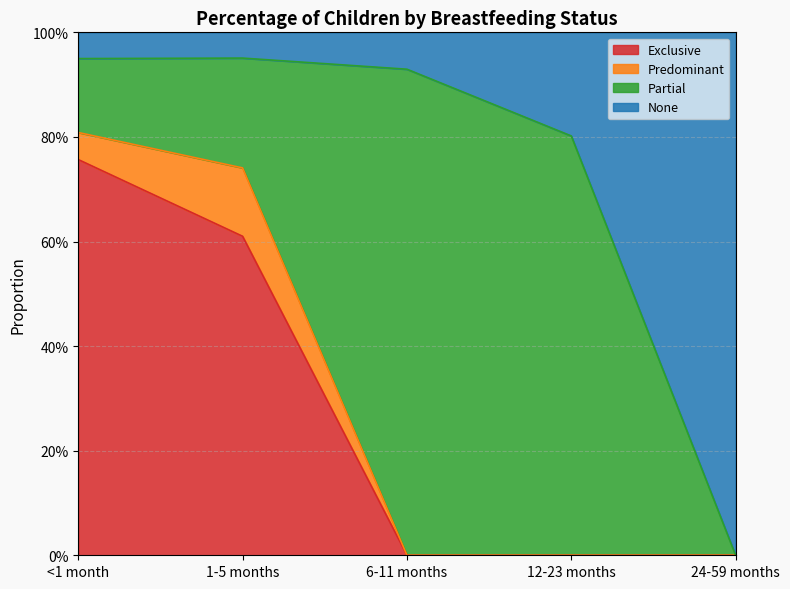

What position from the left is 12-23 months?

4